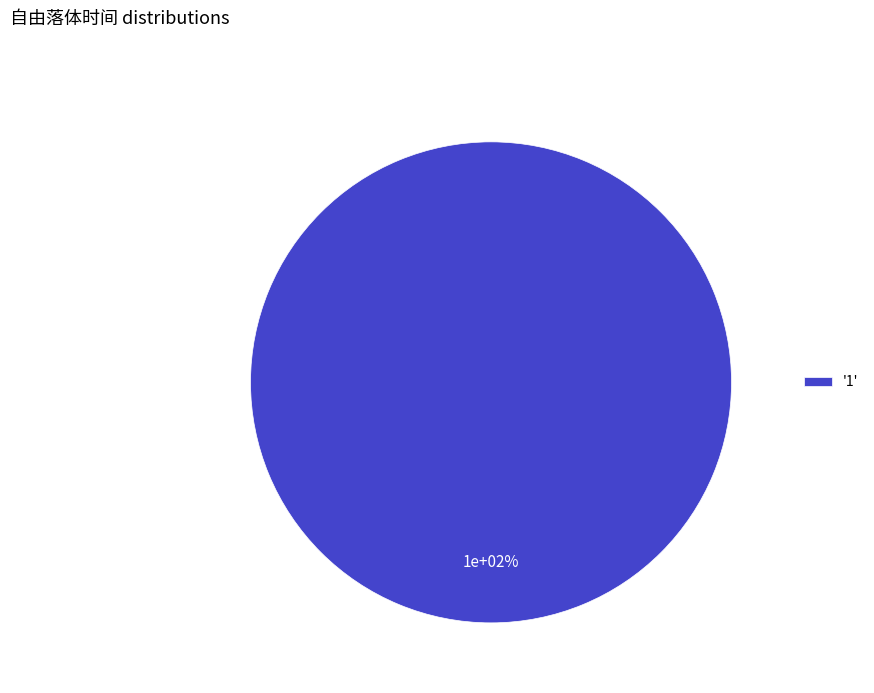

Is it true that 1 is 100% of the pie?

True